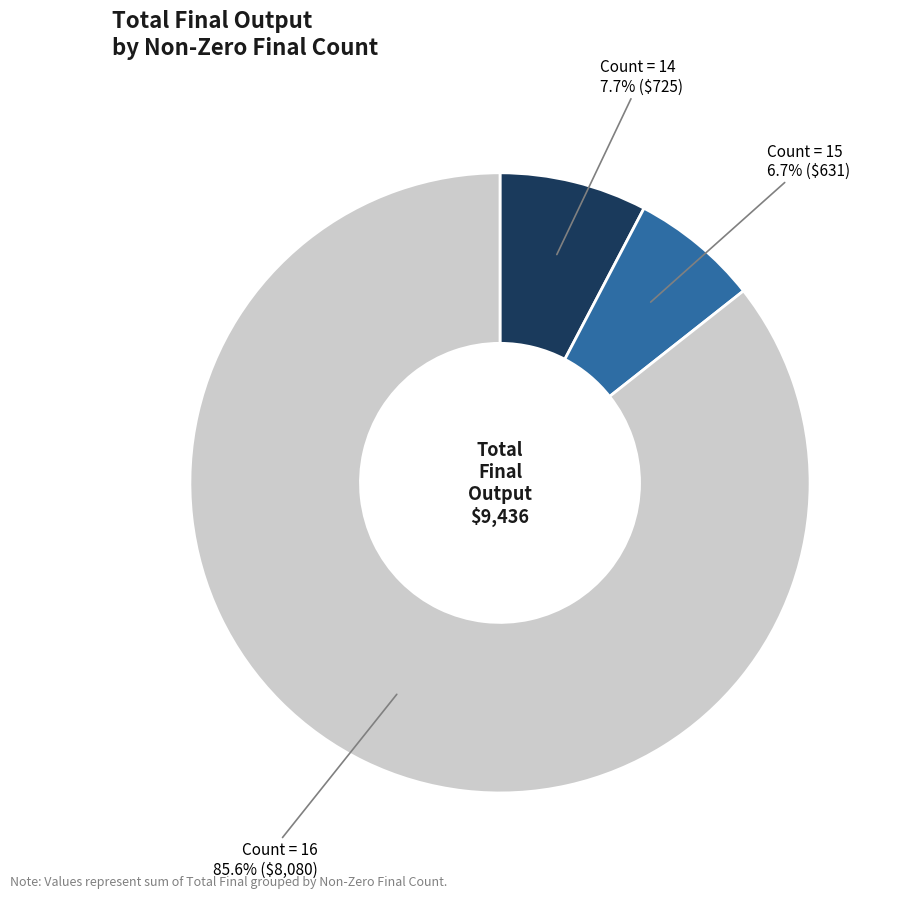

Which has a higher value, Count = 14 or Count = 16?

Count = 16